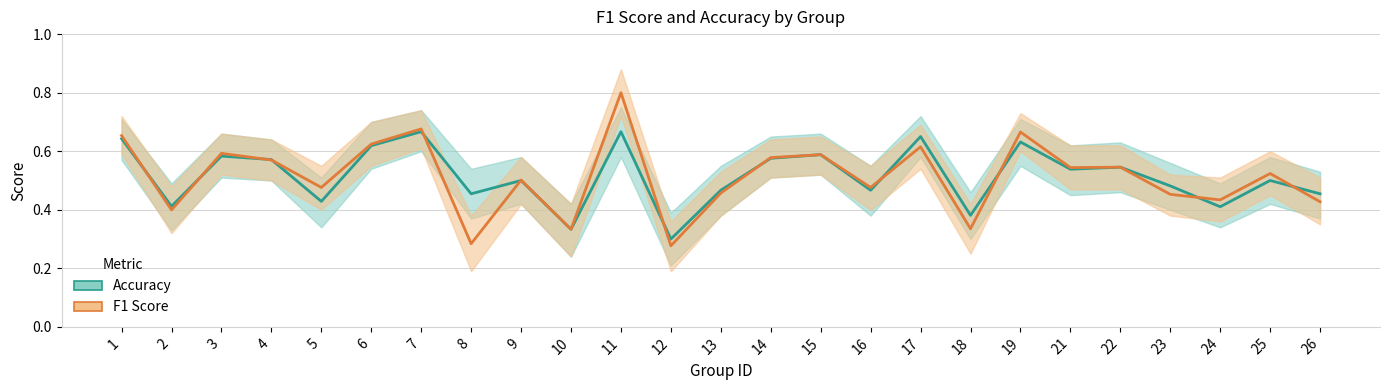

Where is accuracy nearest to the value 0?

12